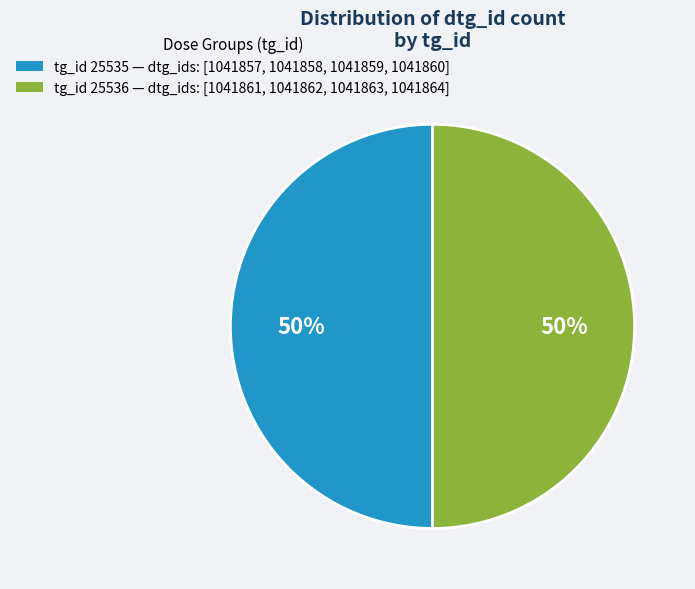

To the nearest percent, what is the average slice percentage?

50%